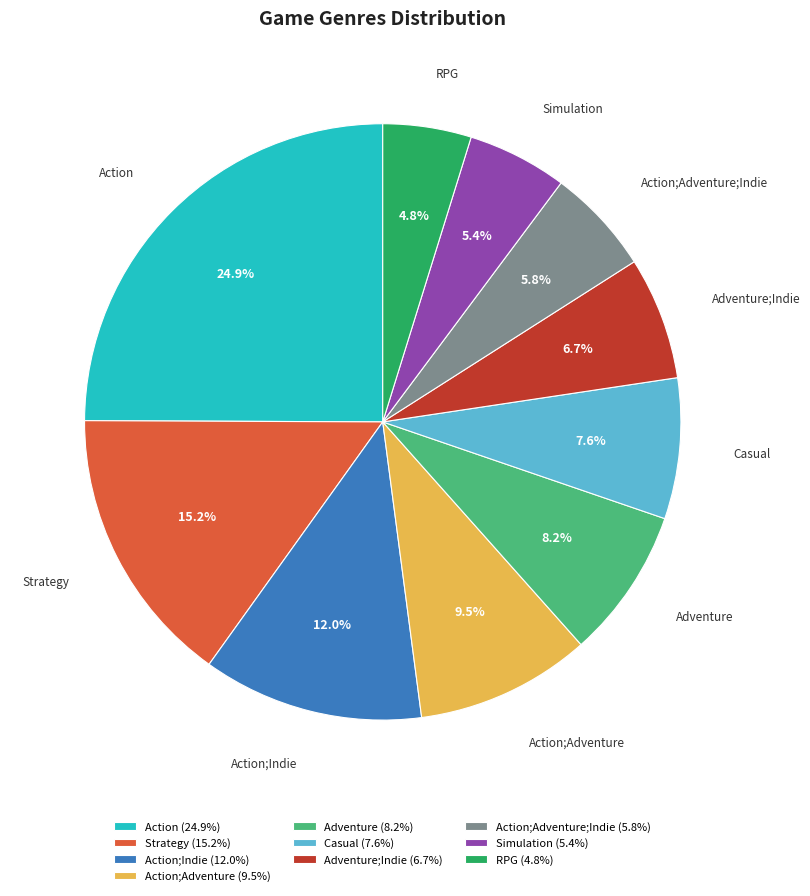

To the nearest percent, what is the combined percentage of Action;Adventure and Casual?

17%